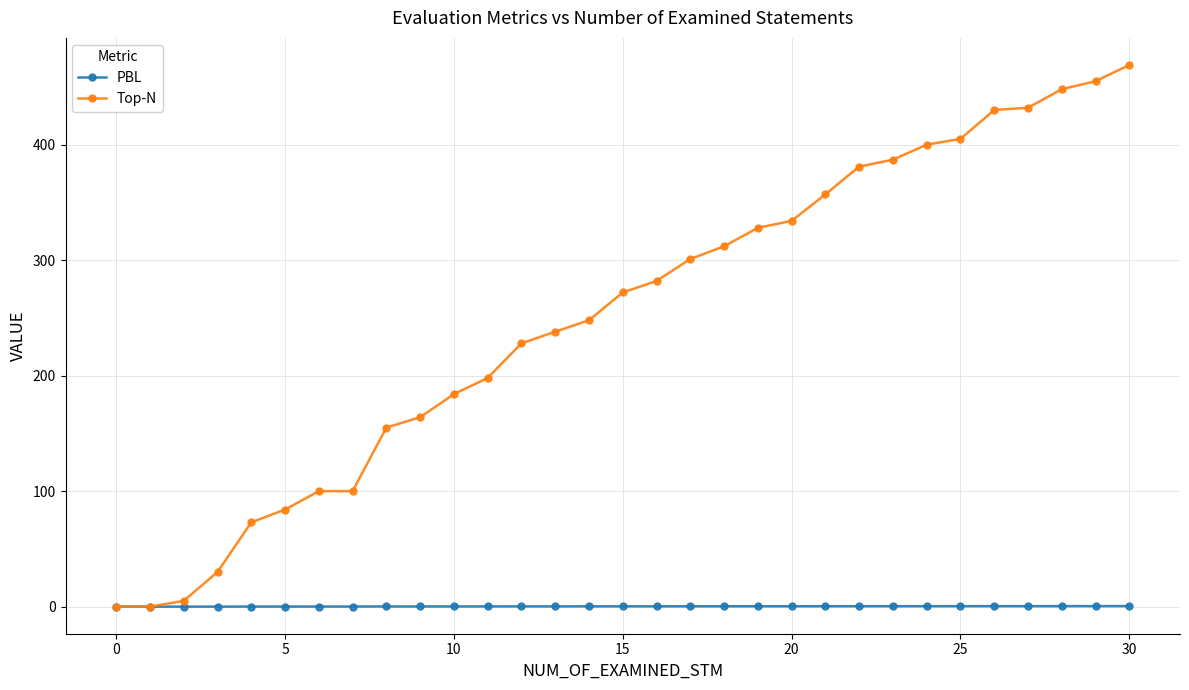

List the series in order of their overall mean, lowest first.

PBL, Top-N